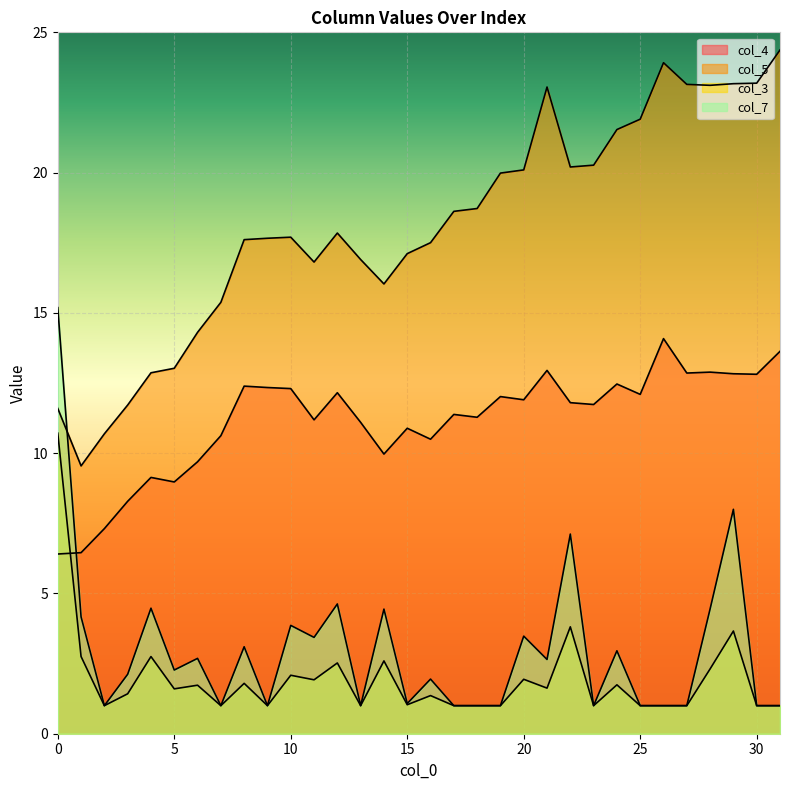

True or false: col_3 has more than 0 points higher than both neighbors.

True